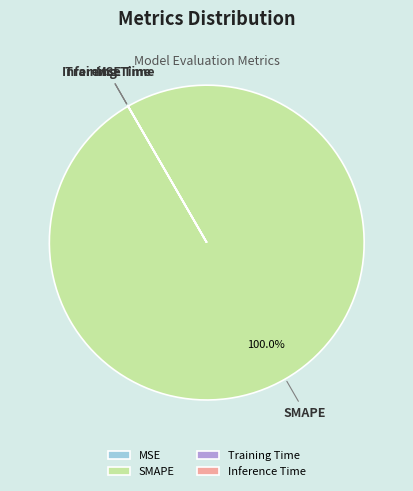

What is the majority slice?

SMAPE